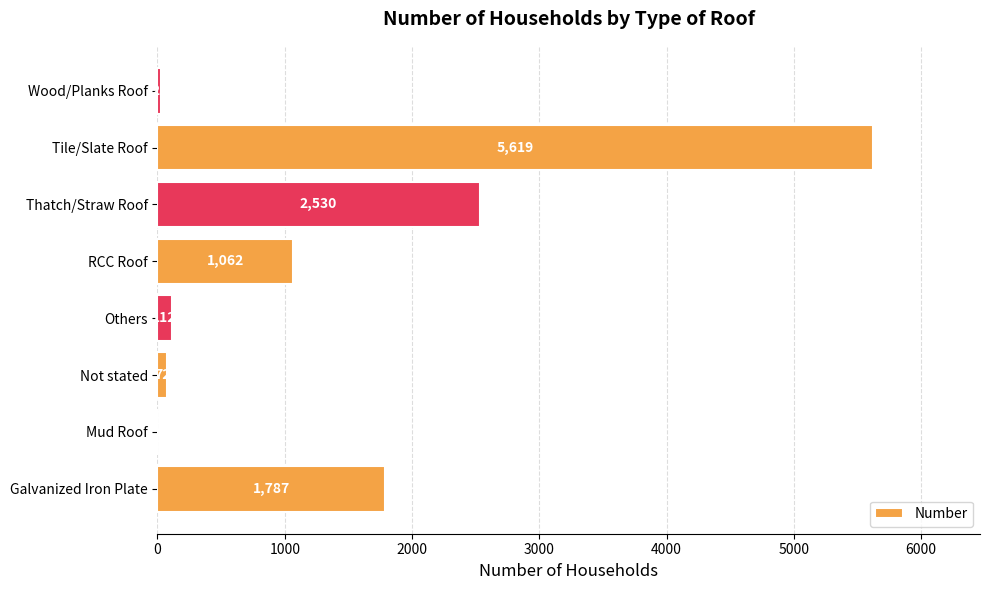

Between RCC Roof and Others, which is larger?

RCC Roof